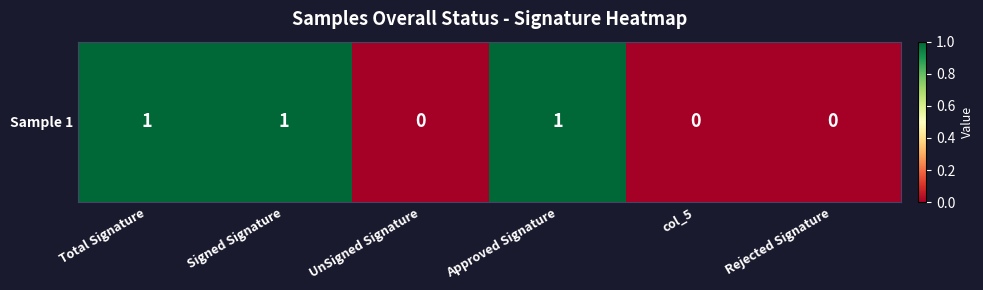

What is the change in value from Approved Signature to col_5?

-1